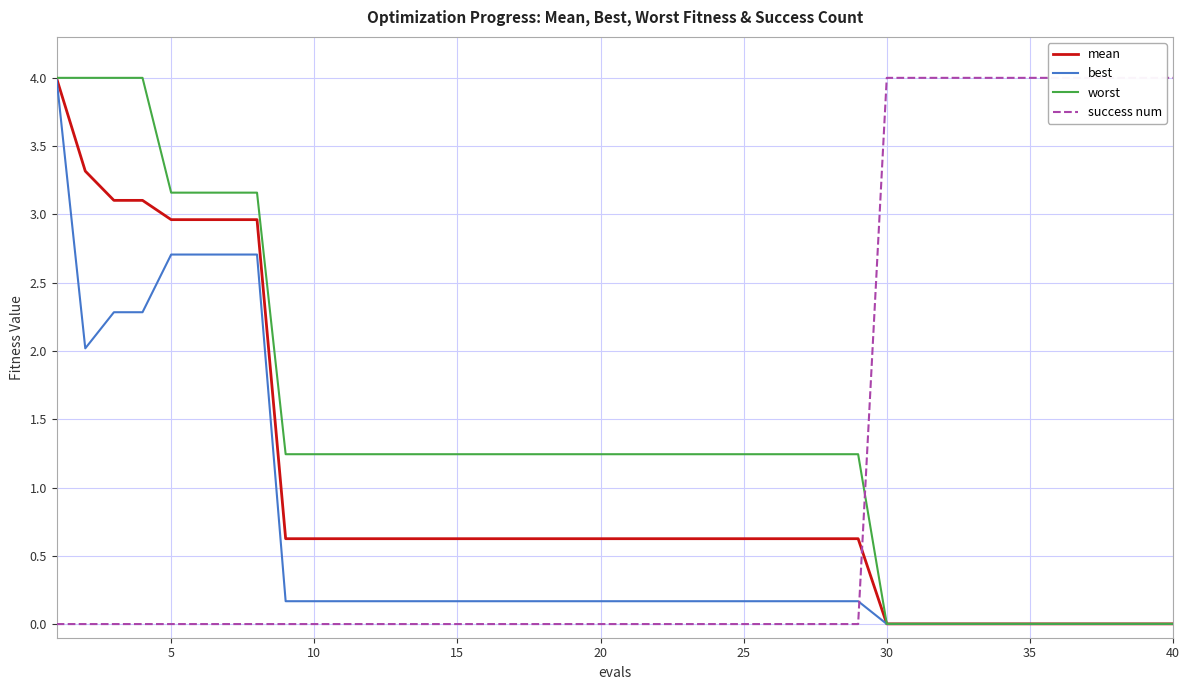

What is the sum of all mean values?

38.5